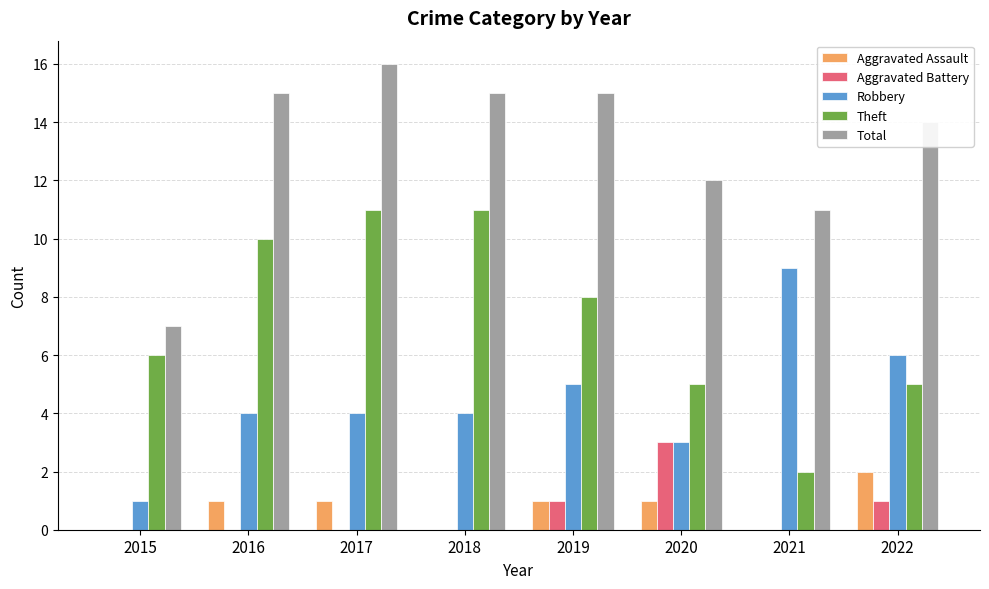

What is the sum of the Aggravated Battery values at 2020 and 2018?

3